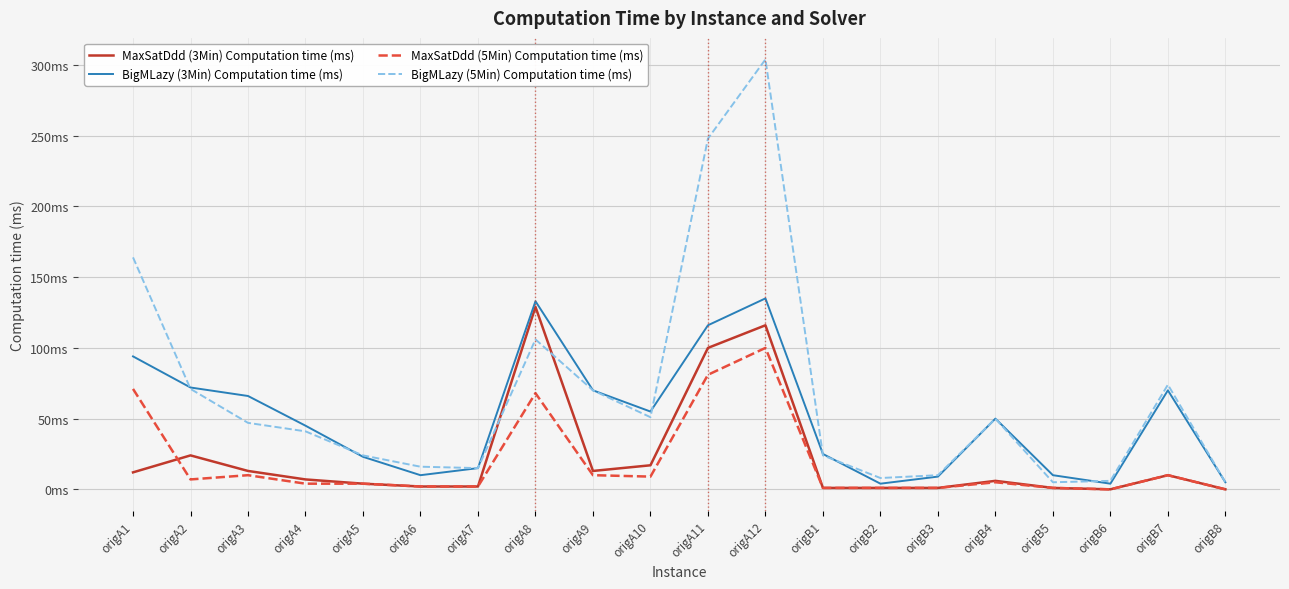

What value does the BigMLazy (3Min) Computation time (ms) series have at origA9, to the nearest 5?

70